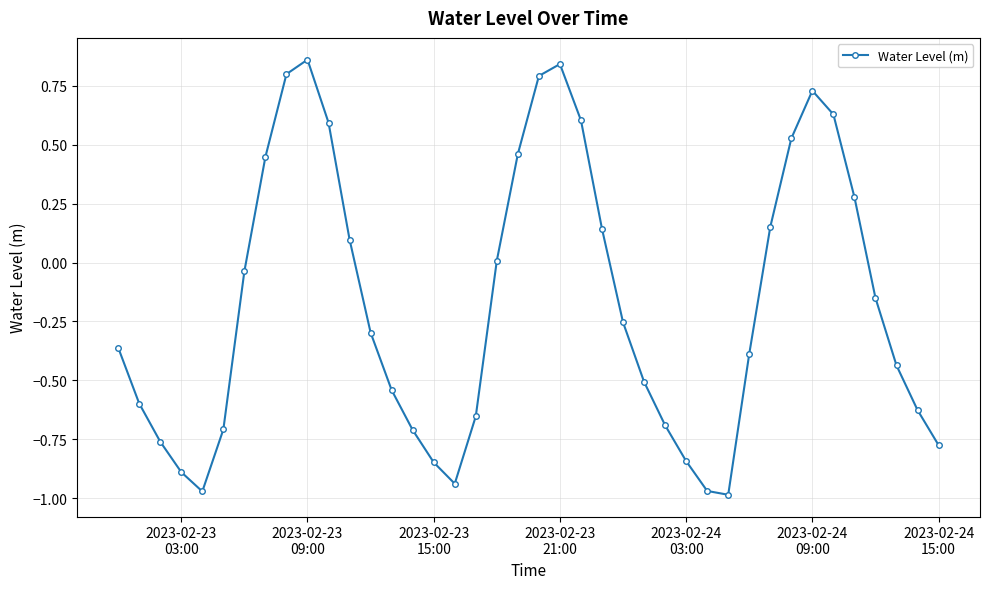

What is the sum of all values?

-7.0